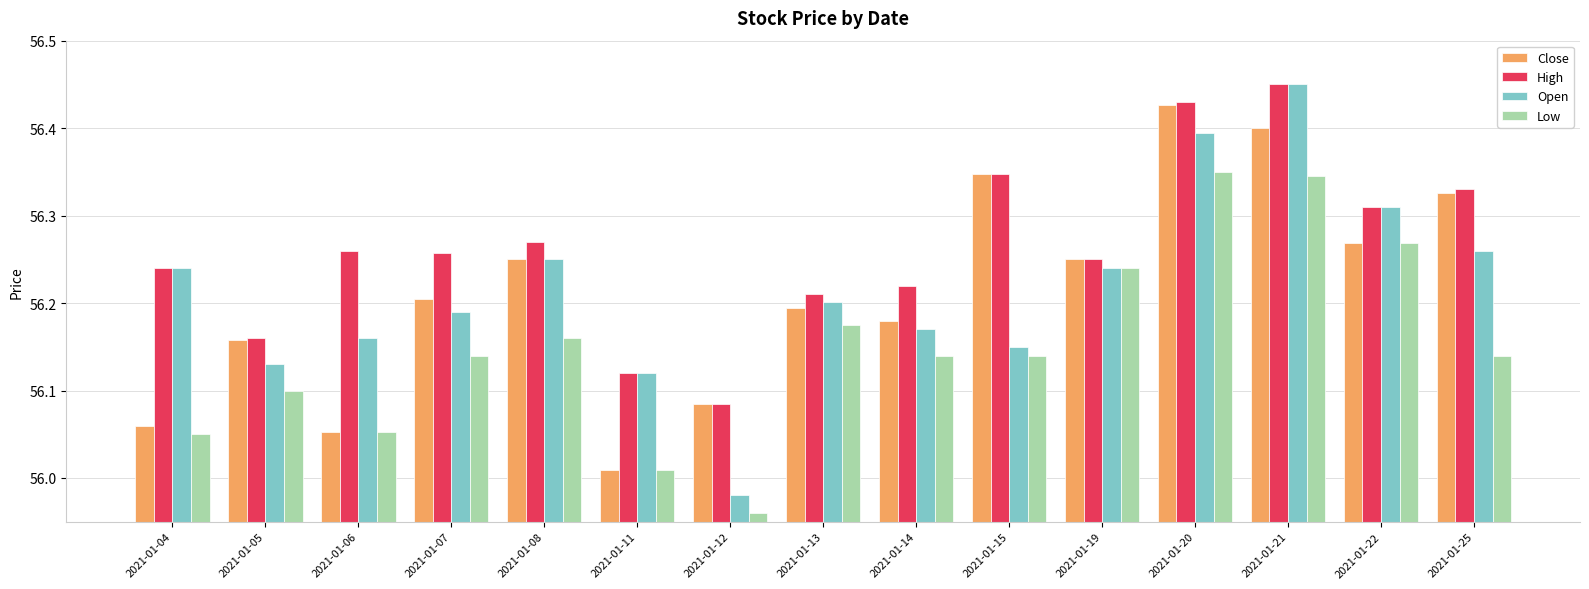

What is the difference between the maximum and minimum values in the Low series?

0.4